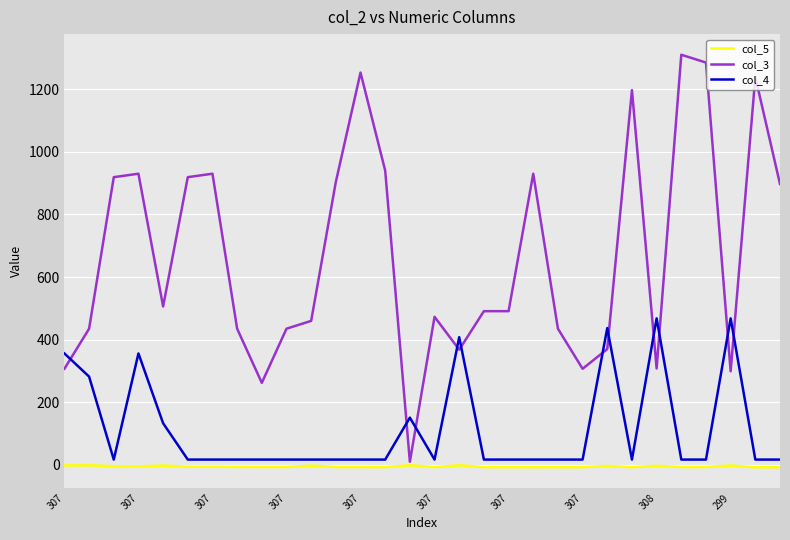

List the series in order of their peak value, highest first.

col_3, col_4, col_5